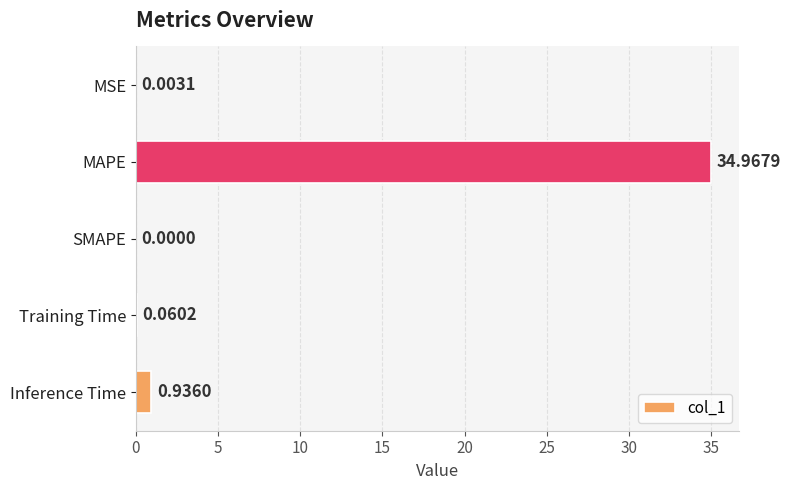

At which category does the chart reach its peak across all series?

MAPE